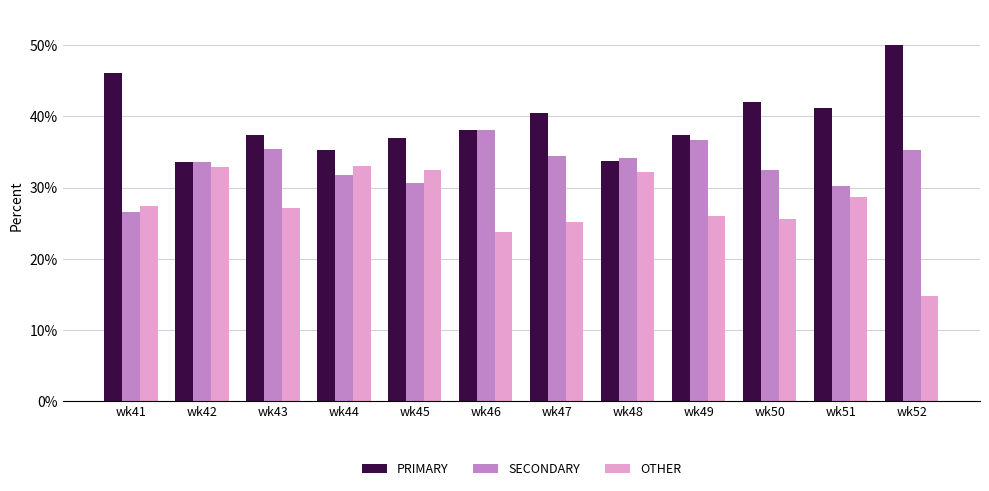

What is the spread (max minus min) of values at wk45?

6.3